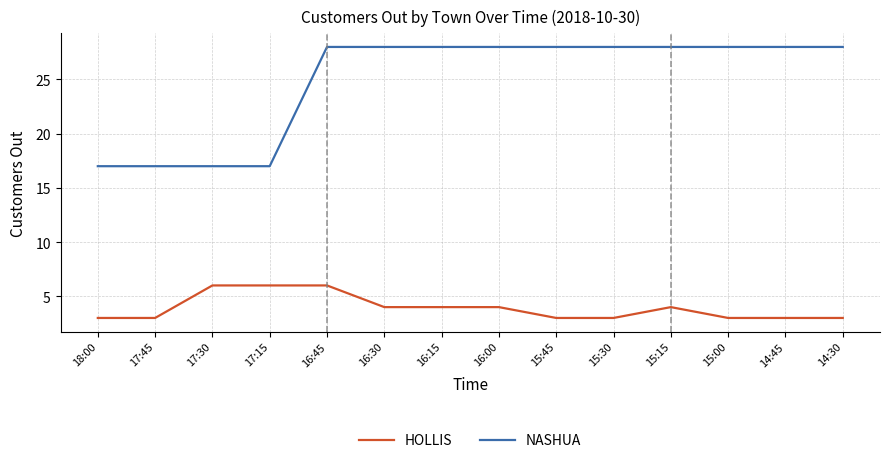

True or false: NASHUA and HOLLIS intersect in this chart.

False